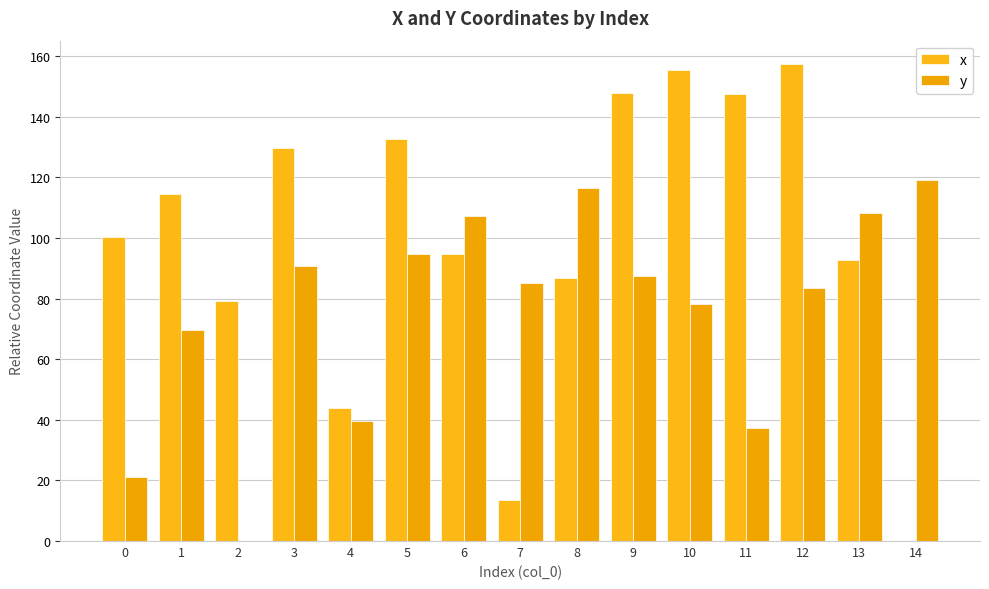

Reading left to right, transcribe all the data shown in this chart.

x: 100.4	114.4	79.3	129.8	43.8	132.7	94.9	13.6	86.9	148.0	155.4	147.4	157.3	92.8	0.0
y: 21.1	69.8	0.0	90.8	39.8	94.8	107.4	85.1	116.6	87.6	78.1	37.4	83.4	108.4	119.1